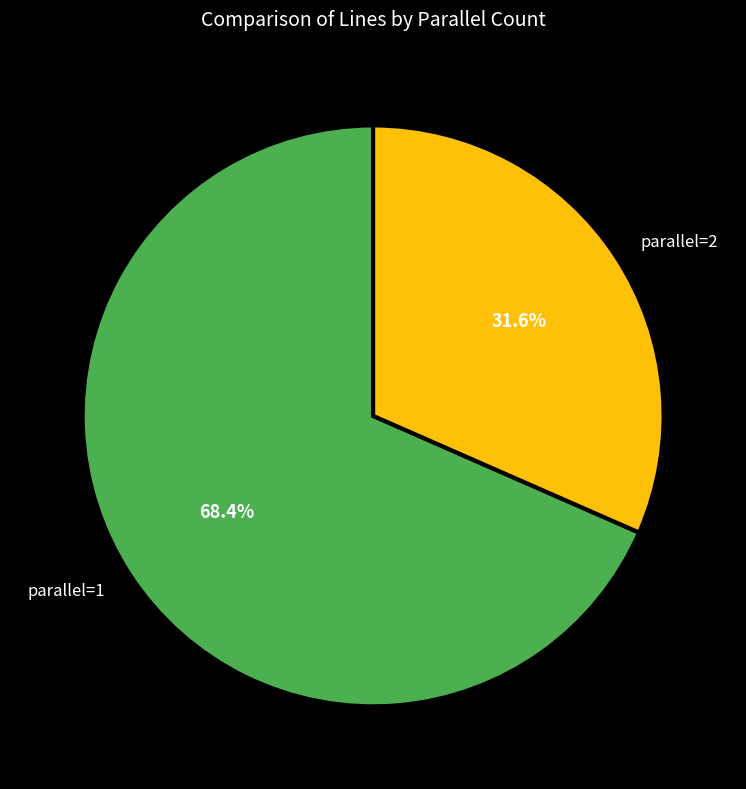

What is the largest slice in the pie chart?

parallel=1